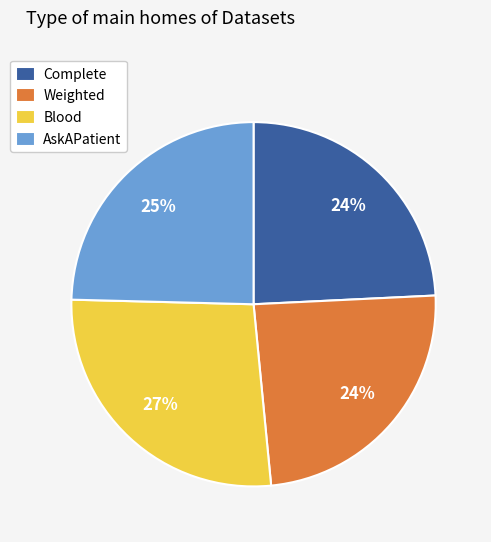

To the nearest percent, what portion does AskAPatient represent?

25%